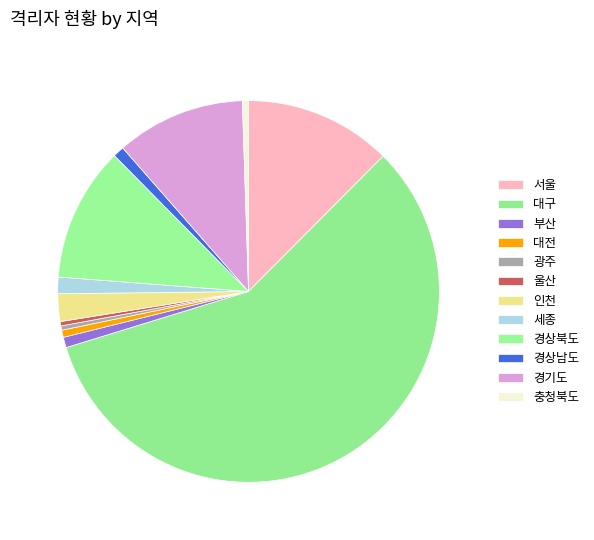

How many segments does this pie chart have?

12